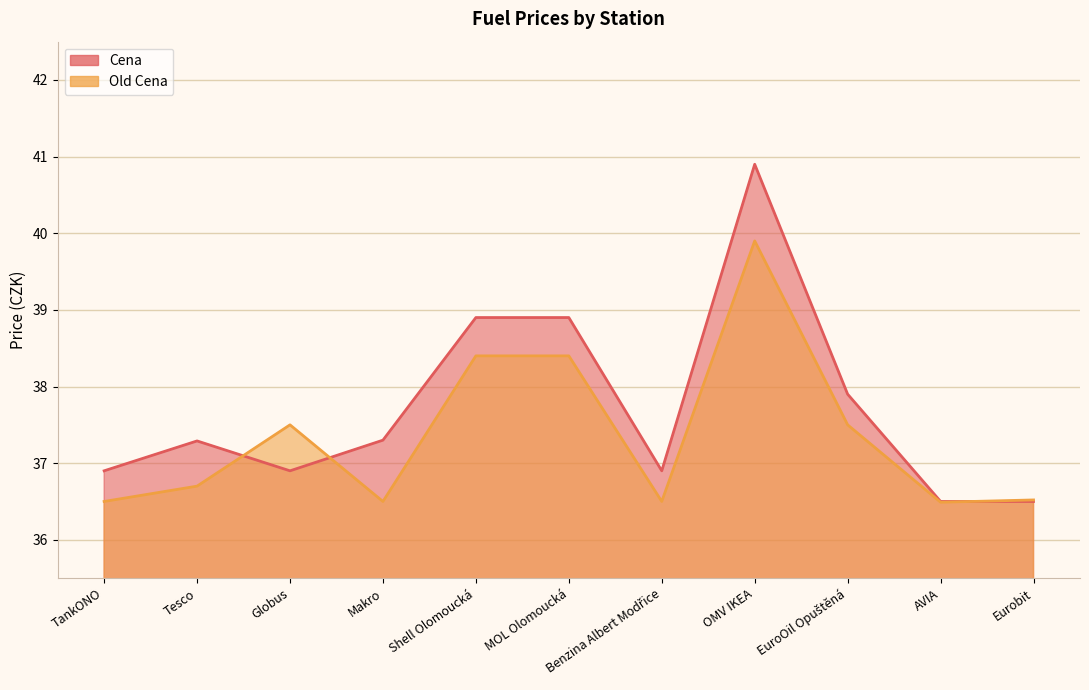

What is the difference between the second highest and second lowest values in the Old Cena series?

1.9